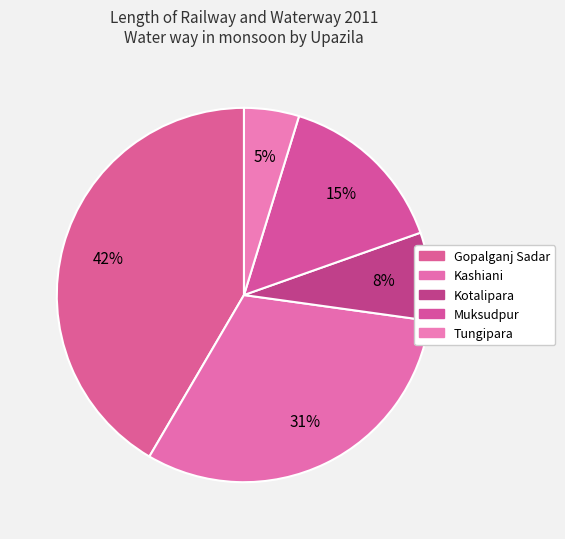

Count the number of slices in the pie.

5